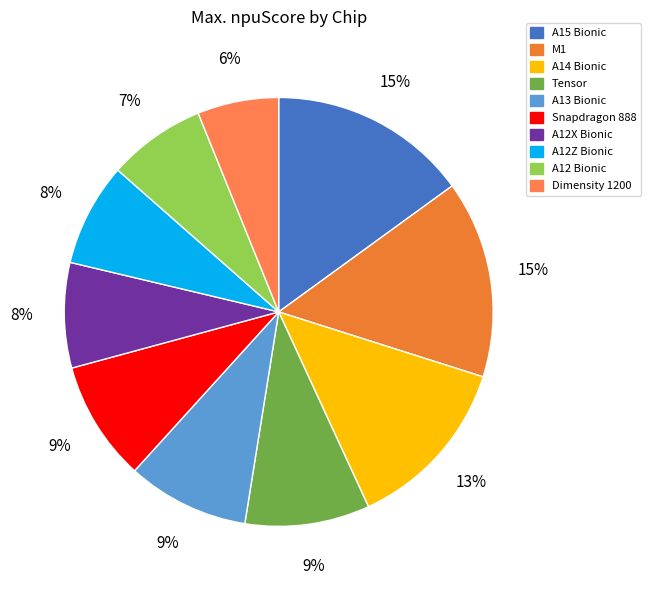

Does any single category account for the majority?

No